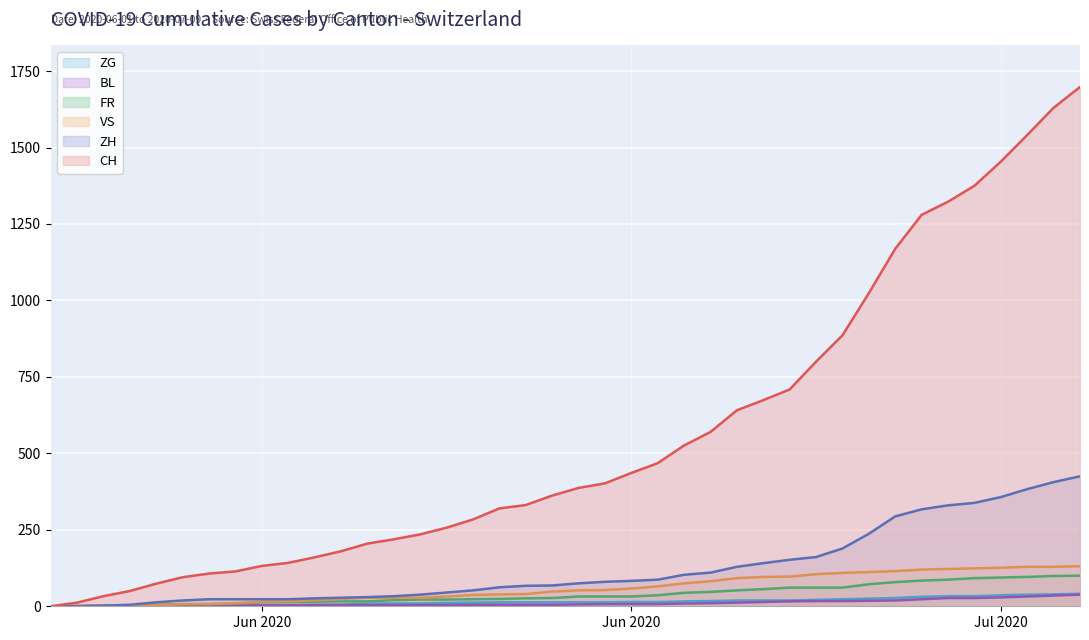

Which series has the widest spread of values?

CH